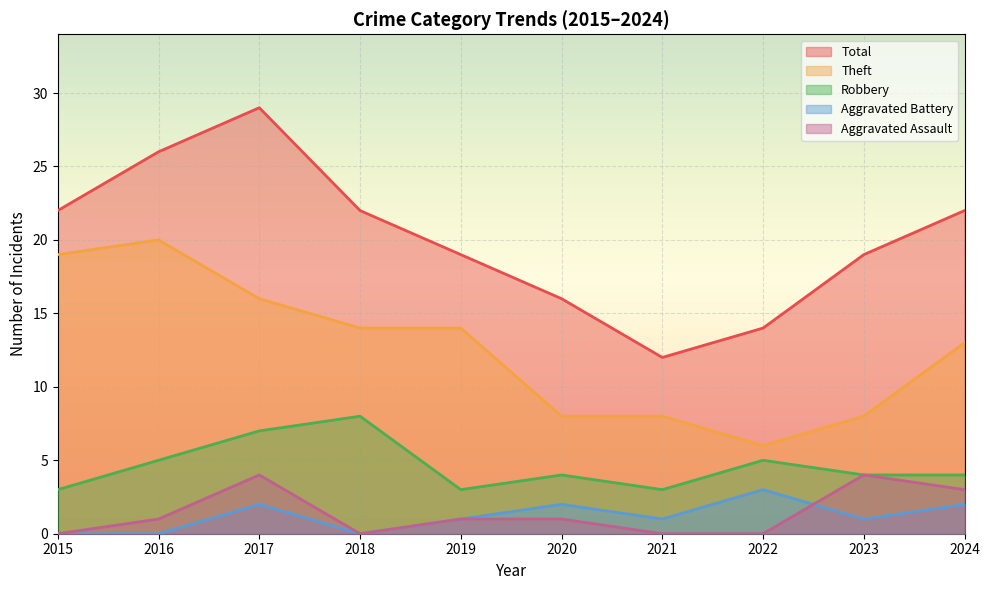

How many Aggravated Assault values are between 0 and 3?

8